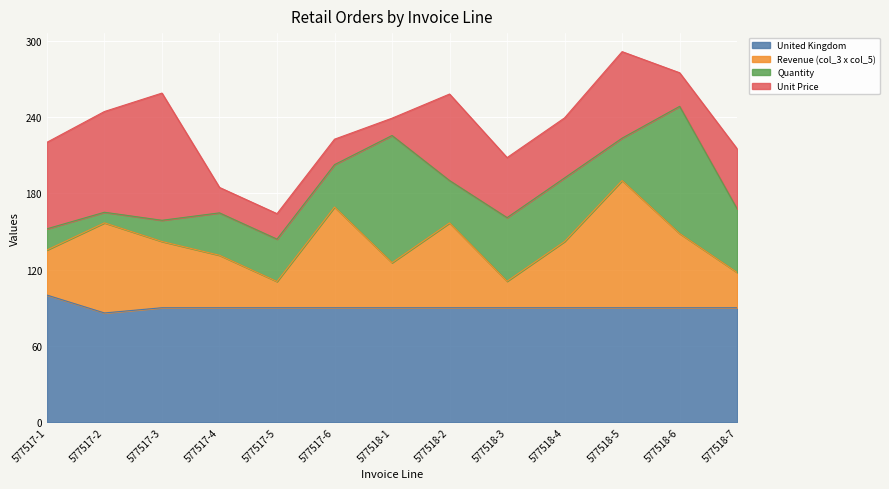

What is the lowest value of the United Kingdom series?

85.9